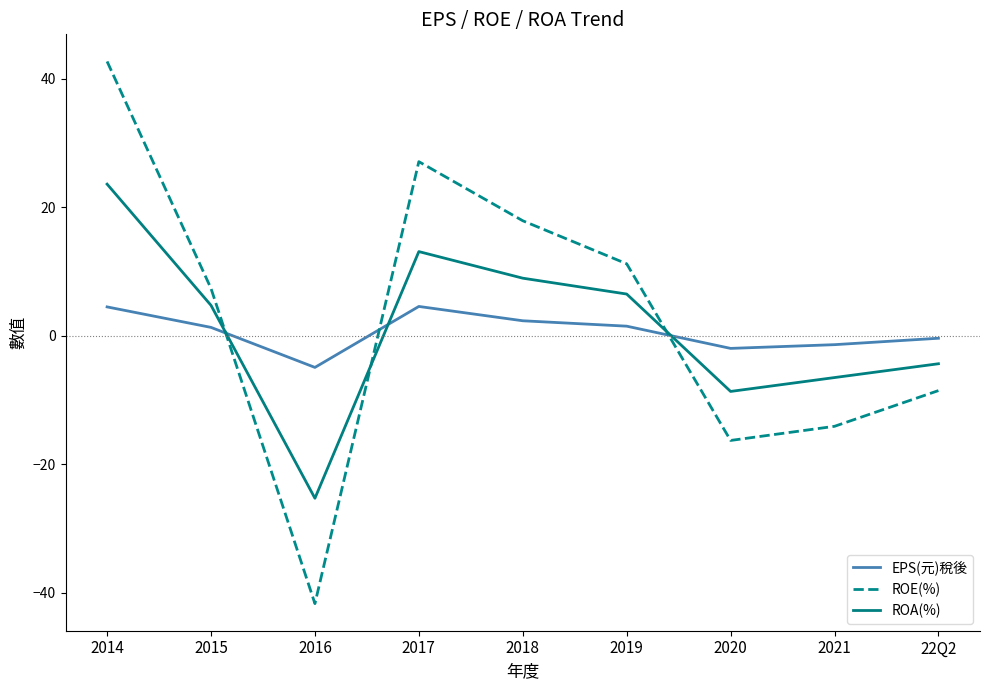

What position from the left is 2016?

3